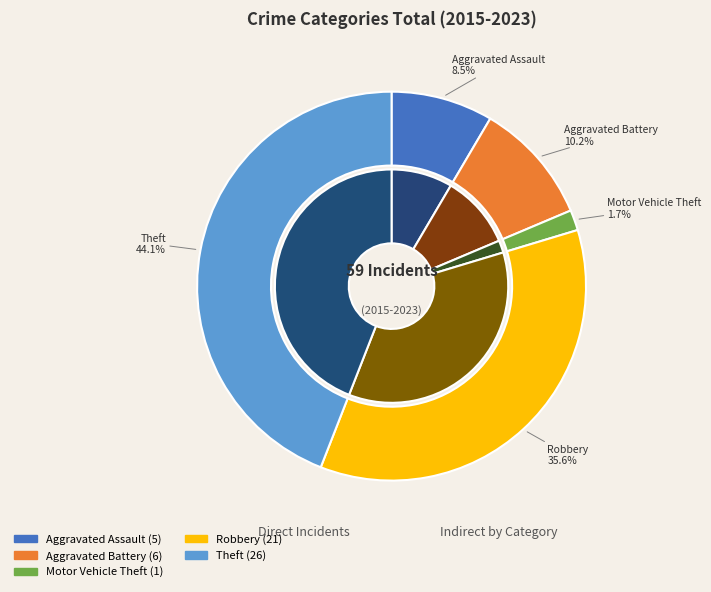

Is there a majority slice in this chart?

No